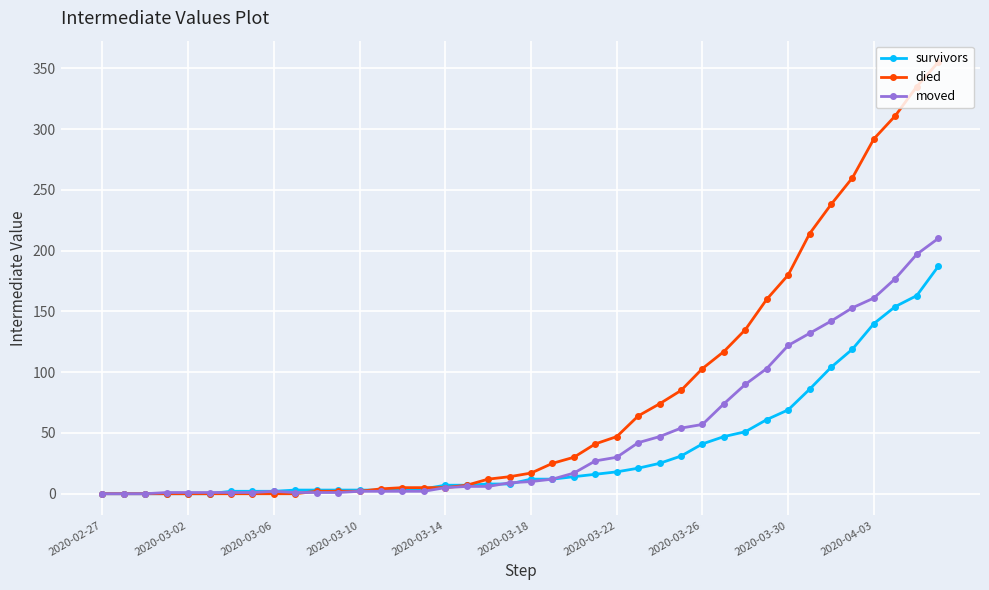

Which series has the largest range (max minus min)?

died